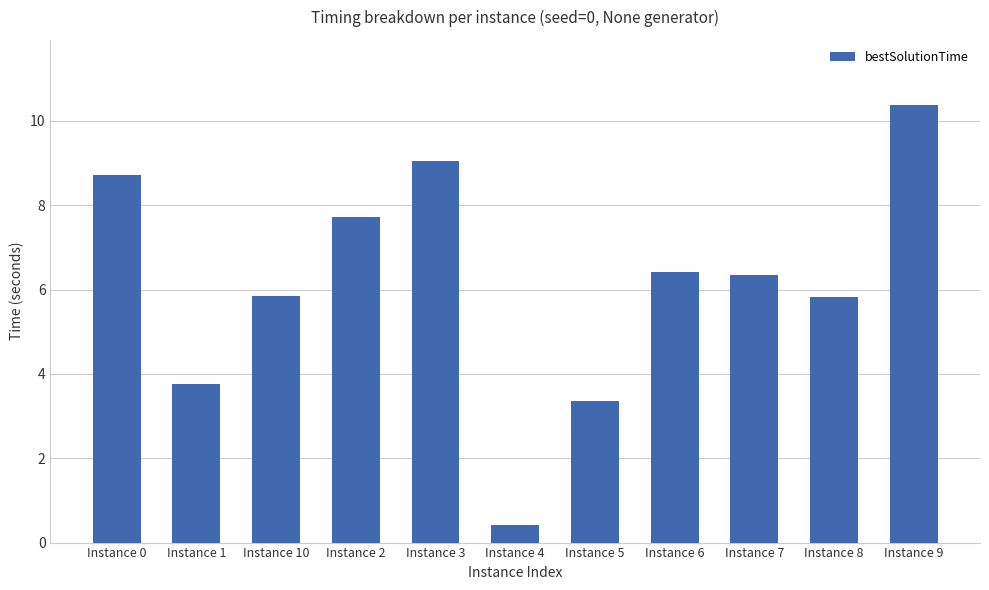

What is the ratio of the value at Instance 3 to the value at Instance 9?

0.9